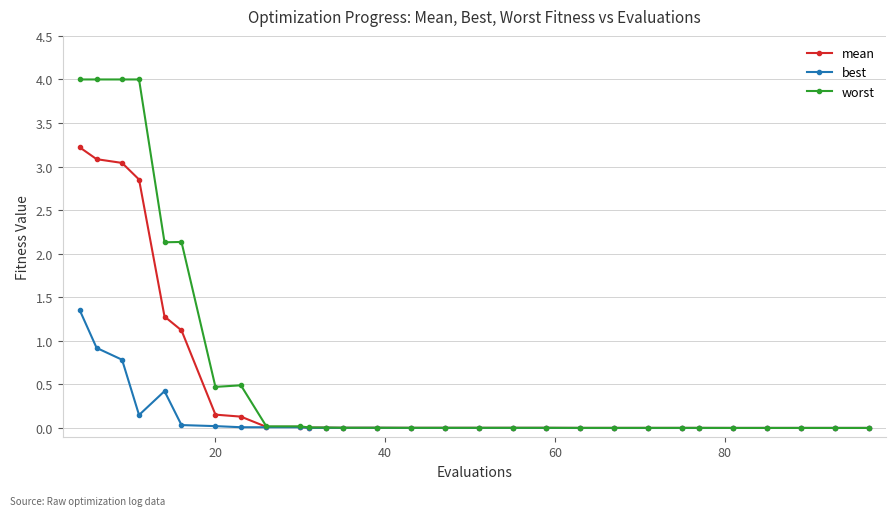

Which series has the largest range (max minus min)?

worst